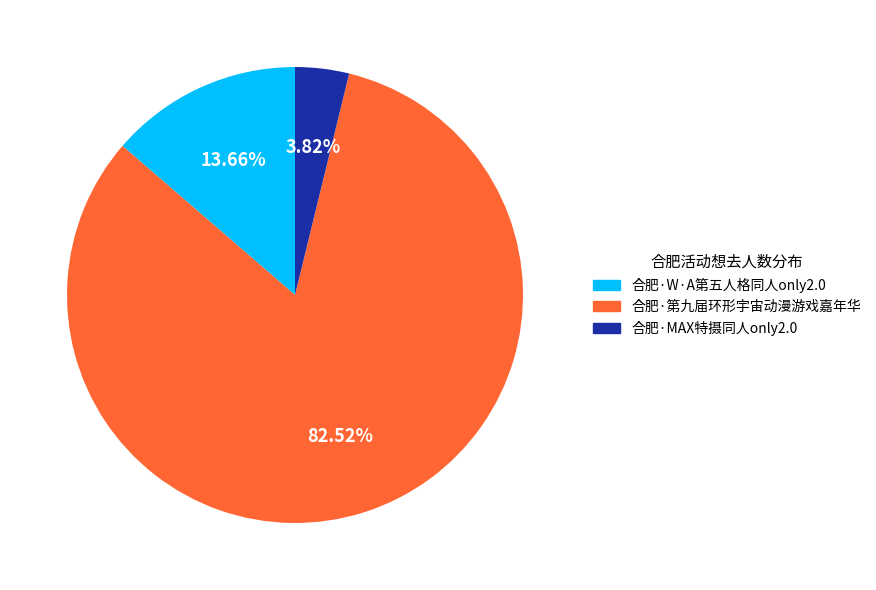

How many segments does this pie chart have?

3